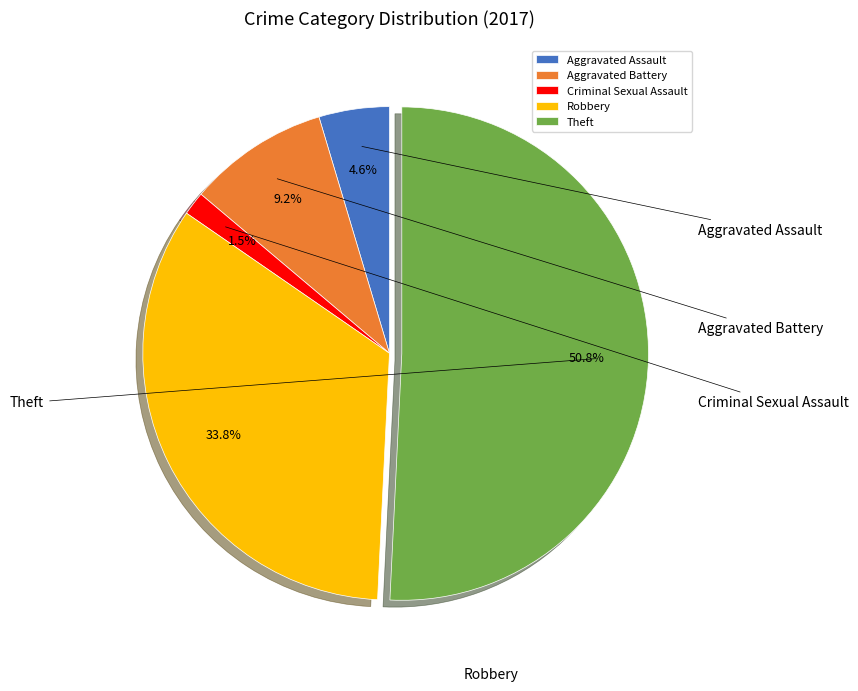

Is it true that Criminal Sexual Assault is 11% of the pie?

False